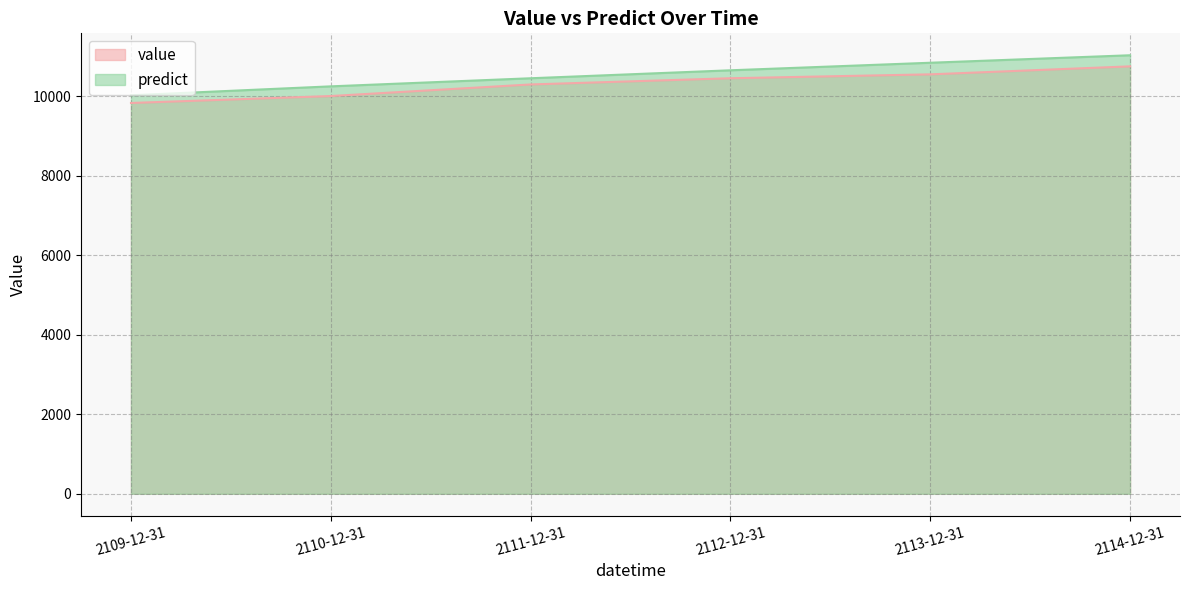

How many values in the predict series are below 10647?

3